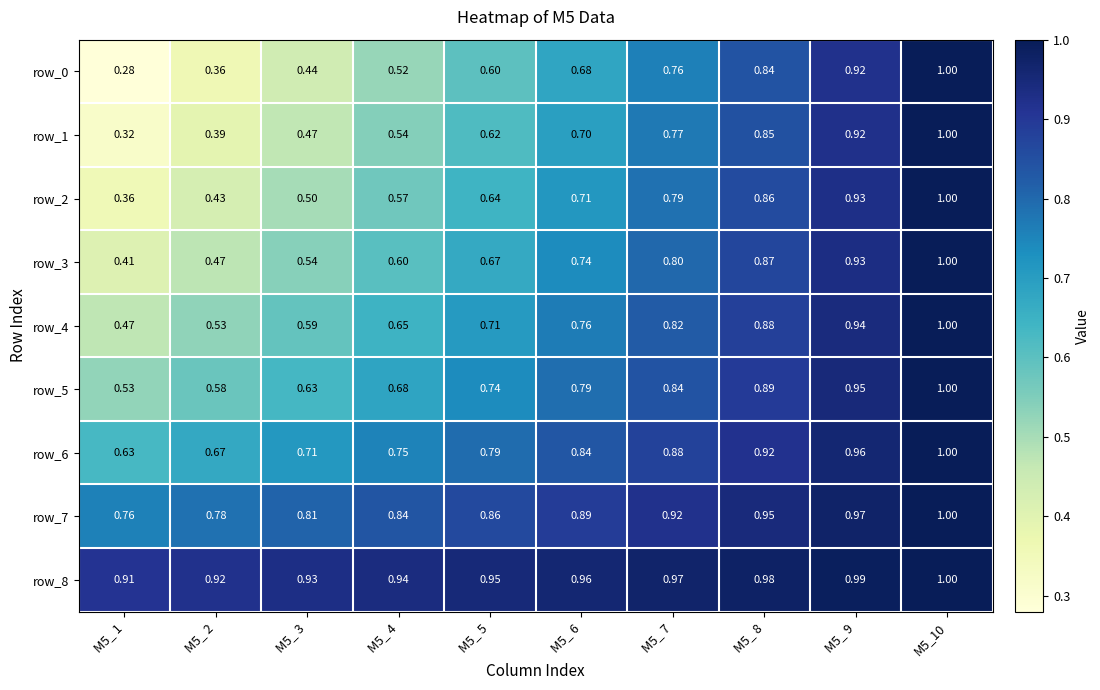

What is the total value across all series at M5_10?

9.0